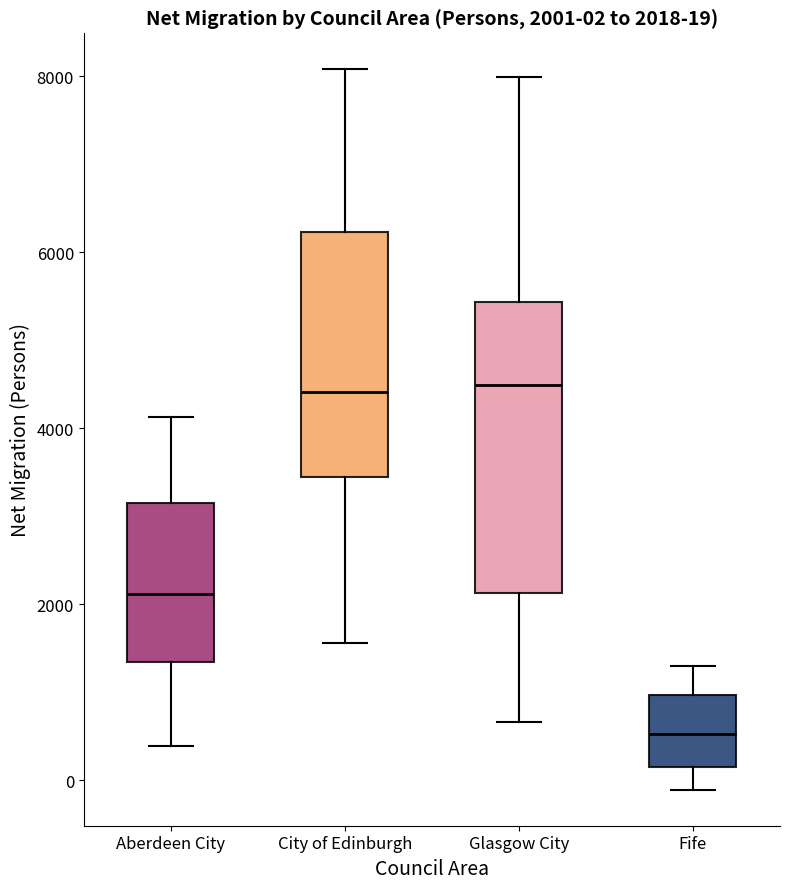

Comparing the boxes themselves (not the whiskers), which one is the tallest?

Glasgow City